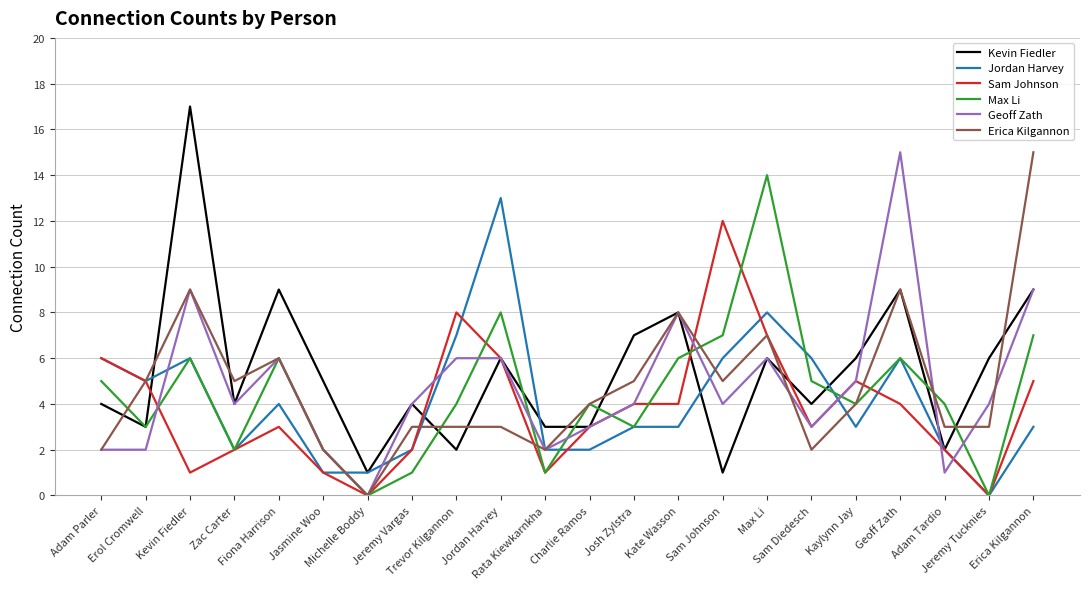

What is the greatest value displayed?

17